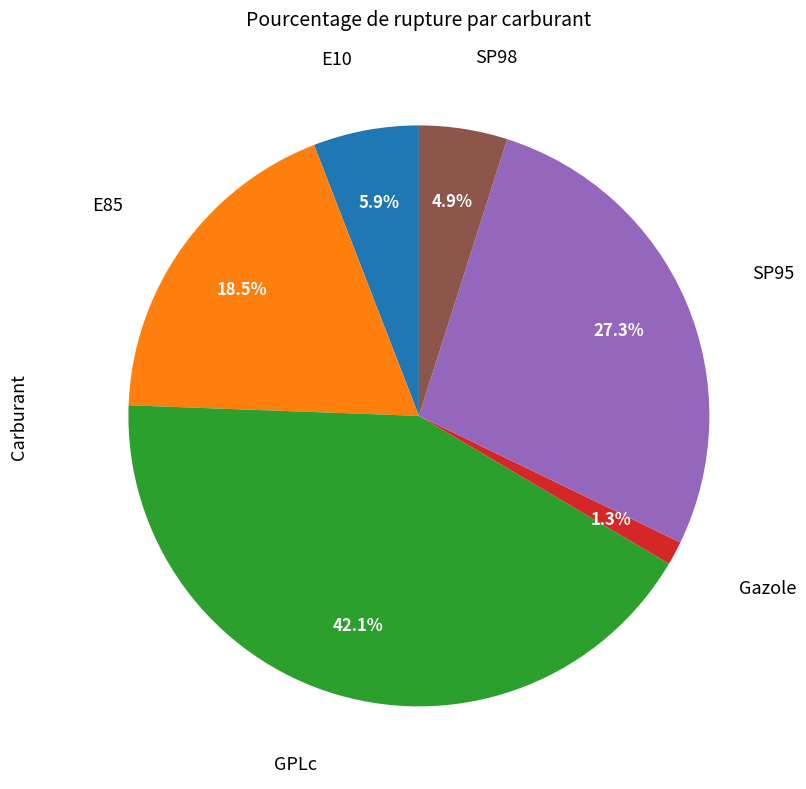

Is there a majority slice in this chart?

No